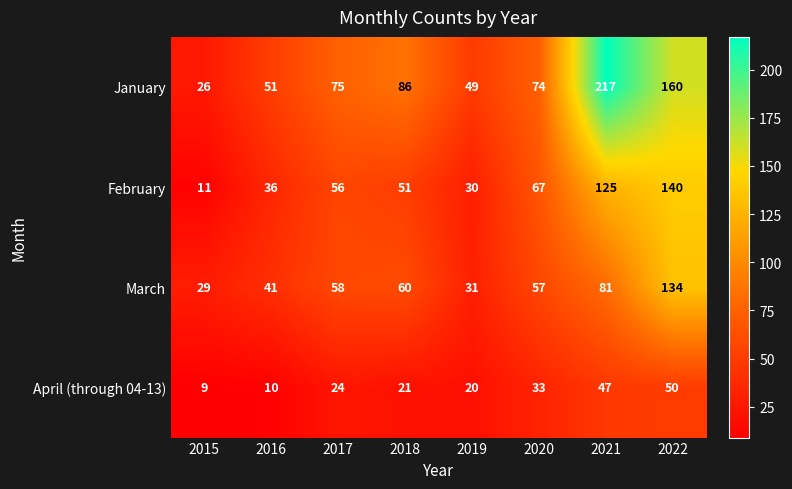

At 2020, list the series in order from smallest to largest.

April (through 04-13), March, February, January